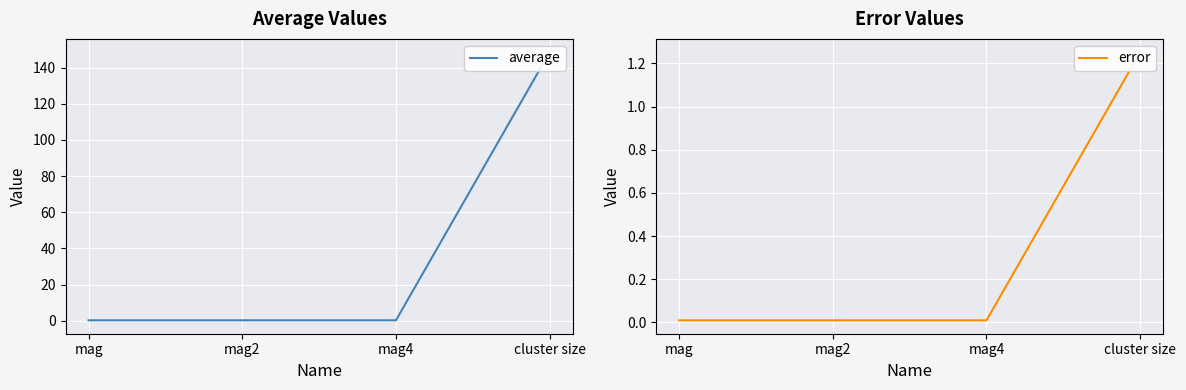

Which series has the largest total across all categories?

average